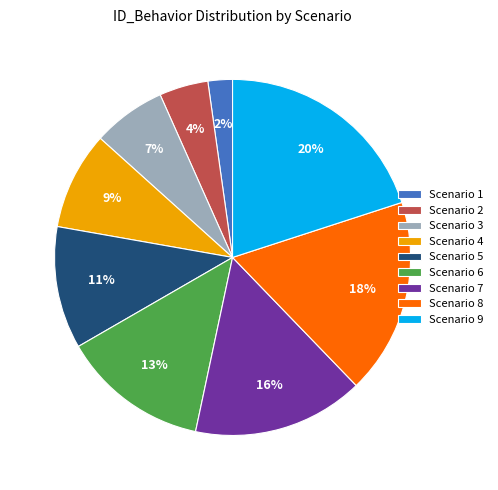

To the nearest percent, what percentage of the pie is Scenario 2?

4%